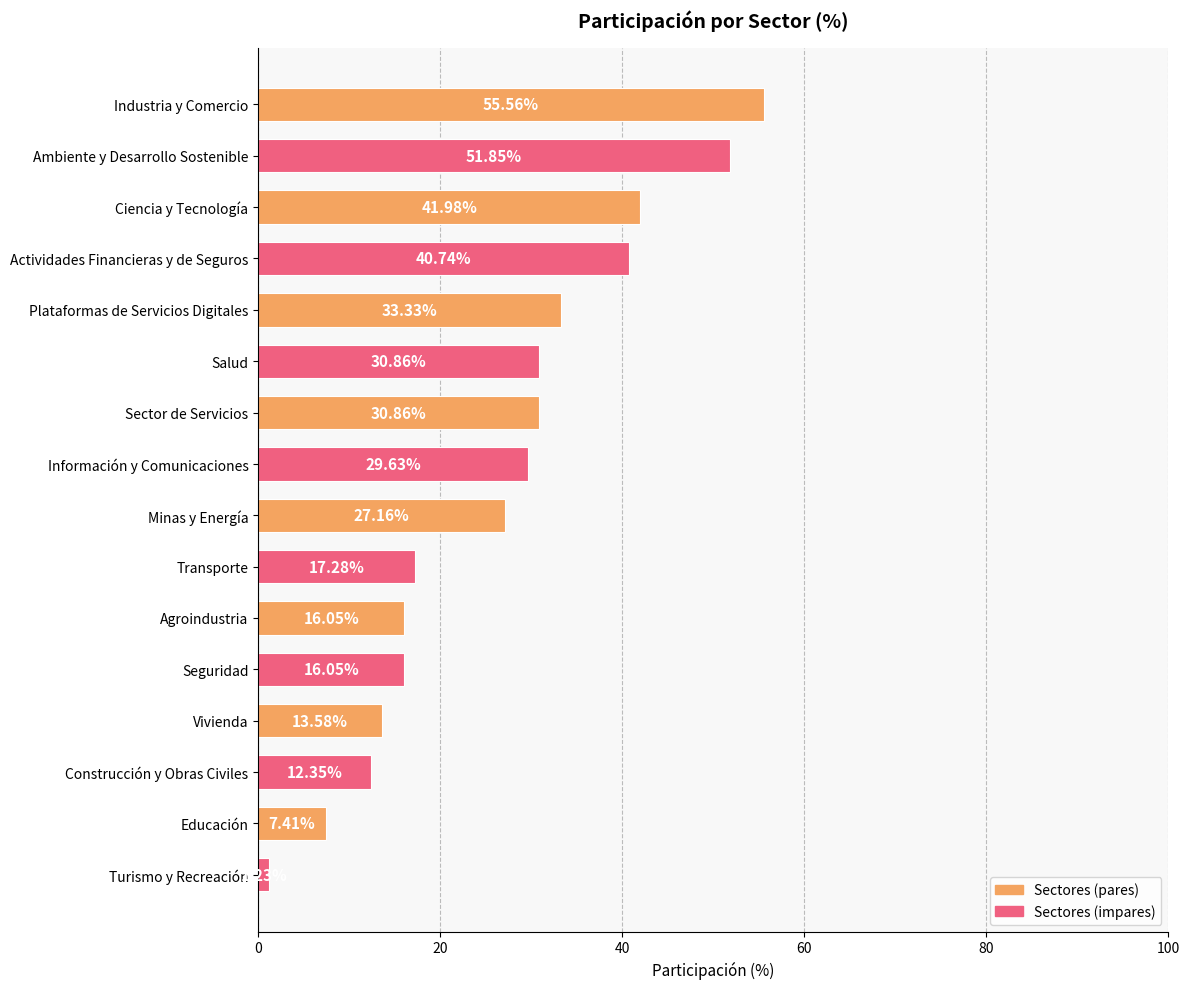

Which has a higher value, Minas y Energía or Ciencia y Tecnología?

Ciencia y Tecnología